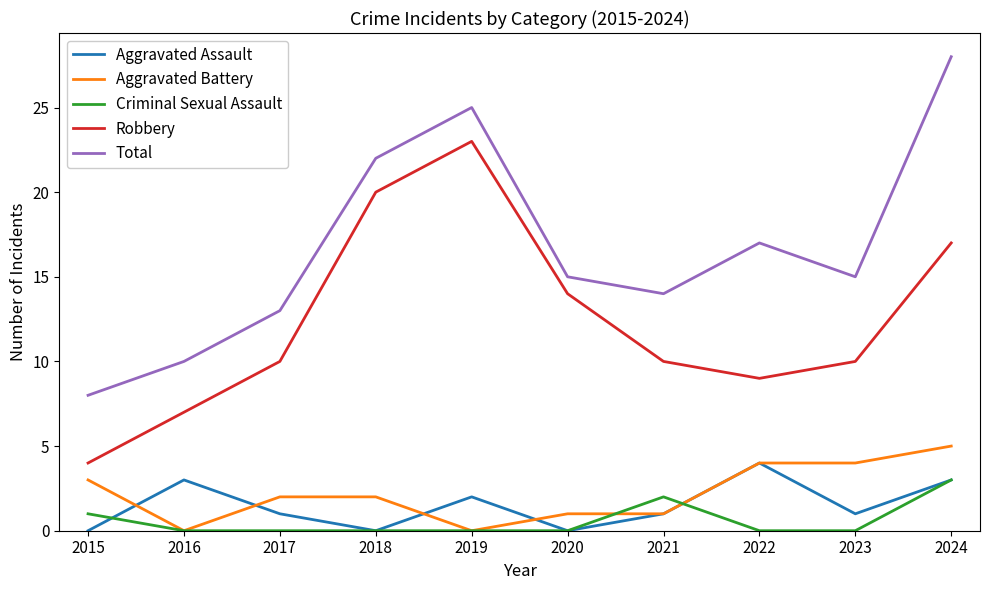

Is the value of Aggravated Assault at 2022 greater than the value of Total at 2018?

No